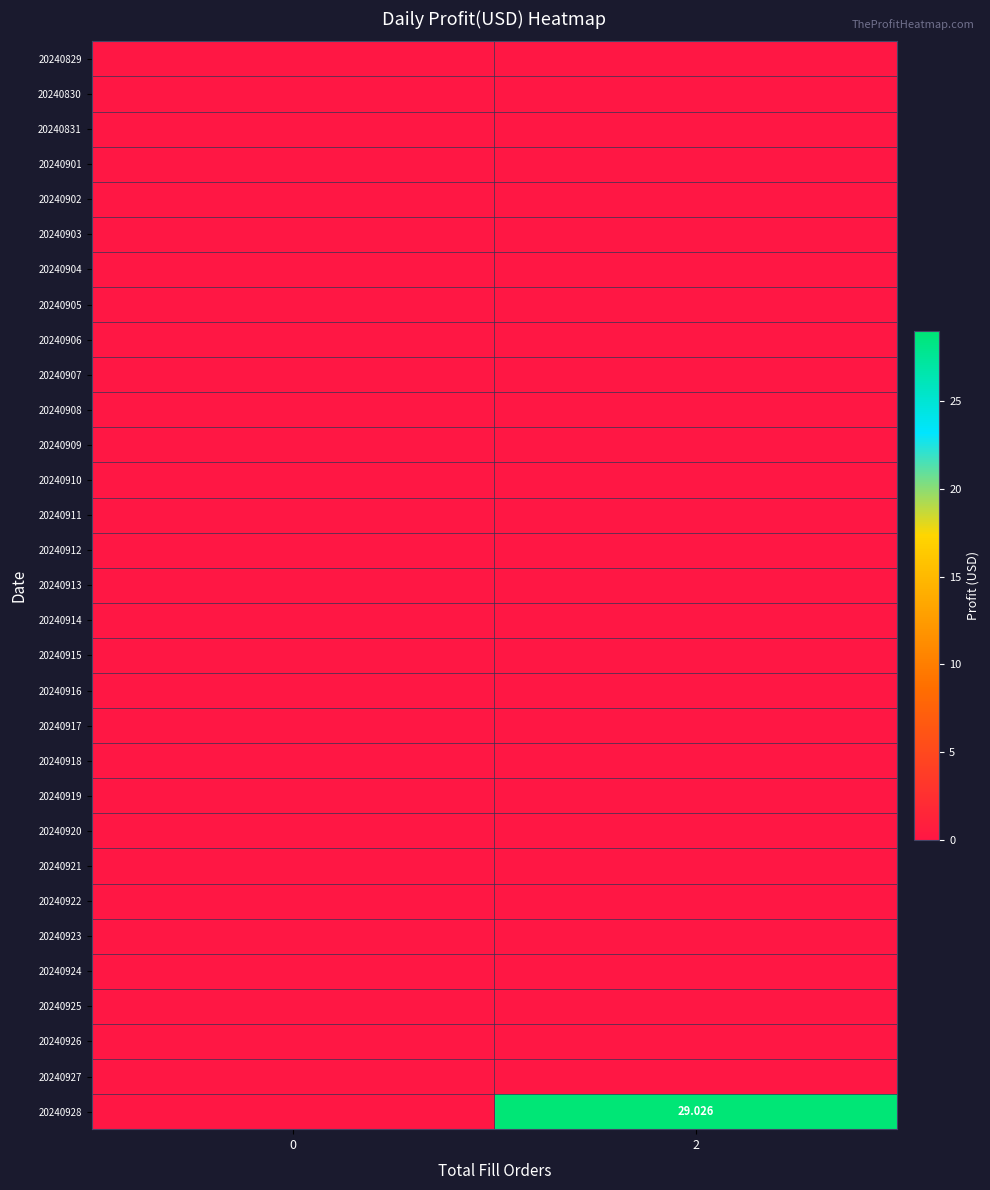

Which label corresponds to the largest value in the chart?

2